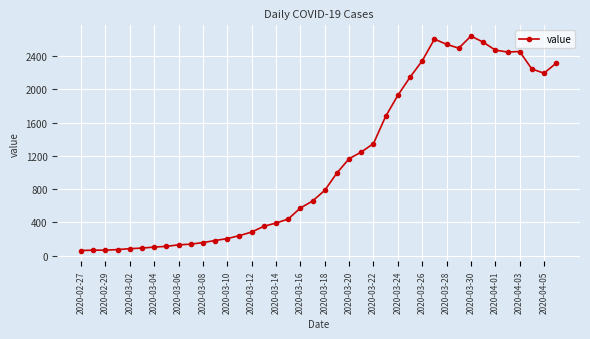

True or false: there are more than 2 points higher than both neighbors.

True